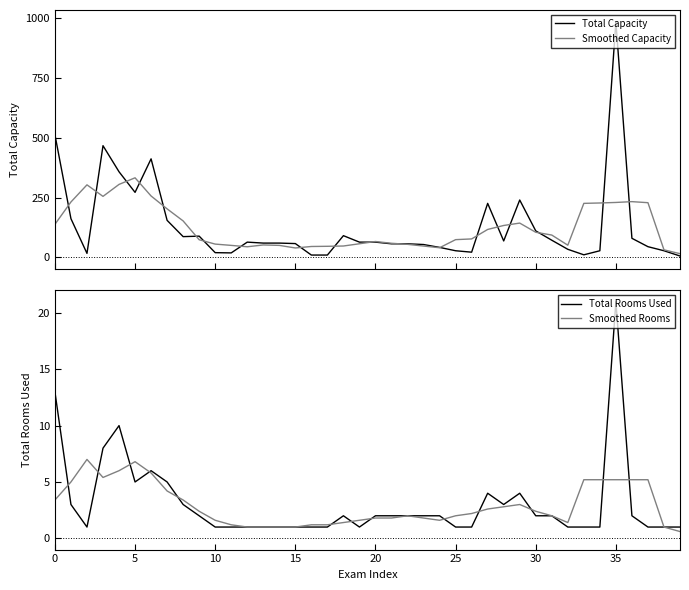

What is the average value of the Smoothed Capacity series?

125.0